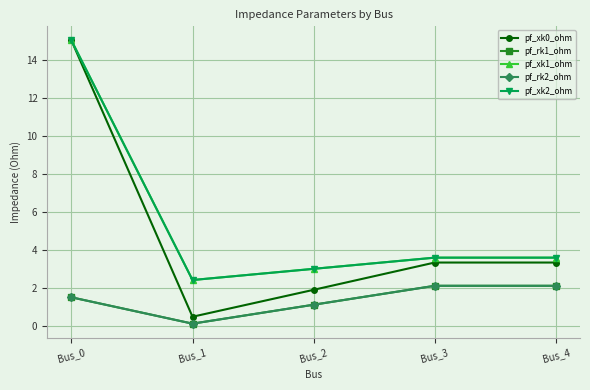

Does the chart display data point markers on the line(s)?

Yes